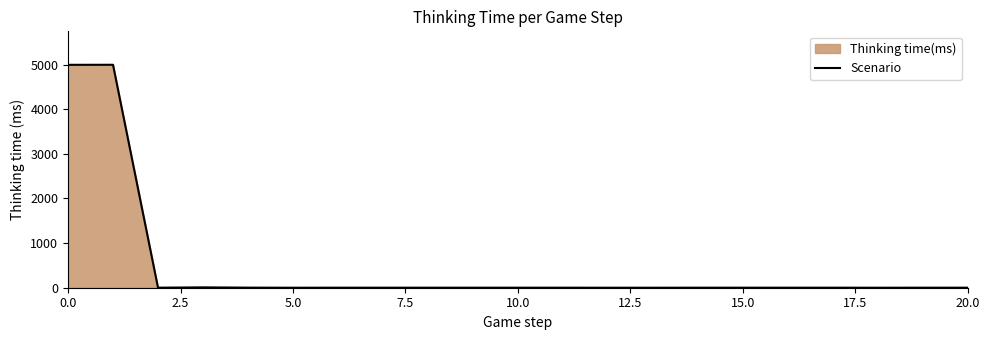

How many values are below 1?

4